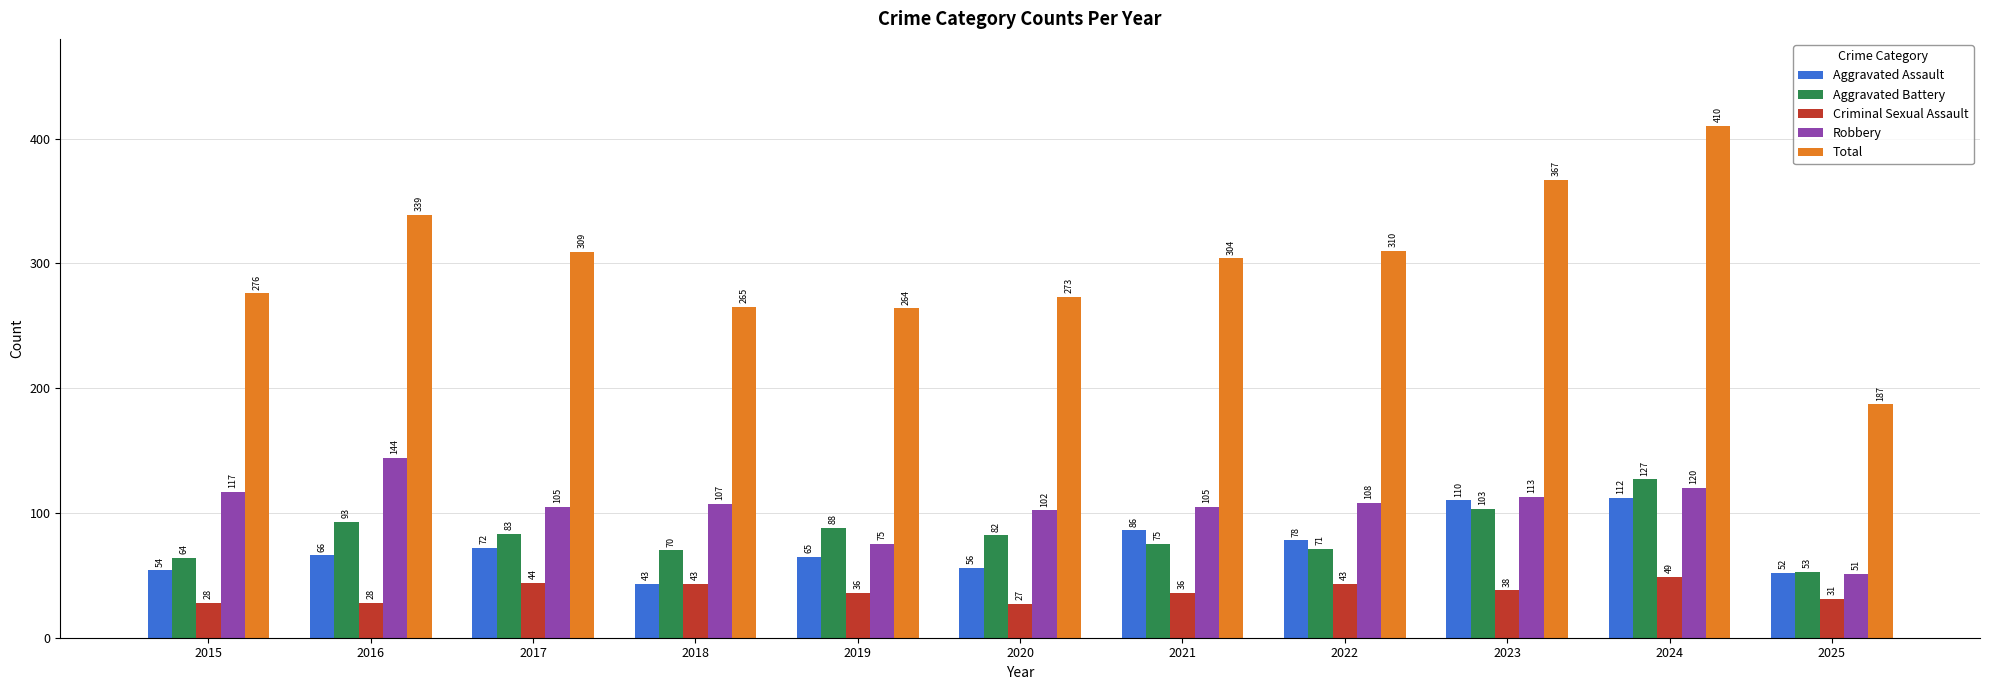

Is the value of Aggravated Assault at 2017 greater than the value of Criminal Sexual Assault at 2016?

Yes